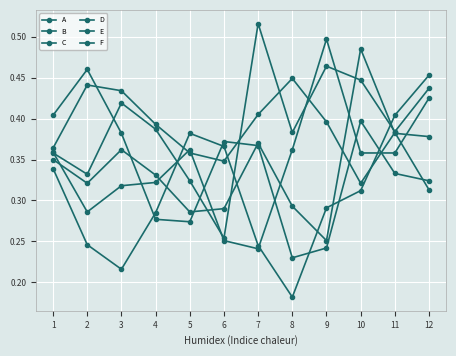

Does the chart have visible grid lines?

Yes